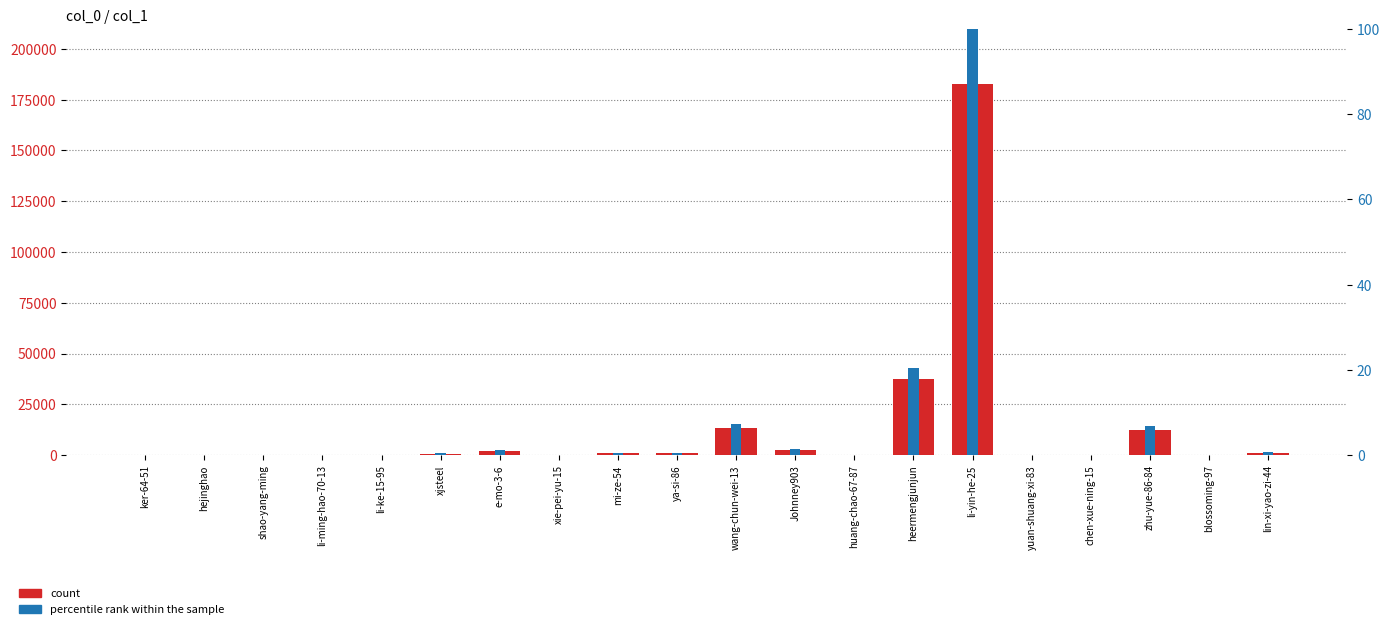

Rank the categories by percentile rank within the sample value from highest to lowest.

li-yin-he-25, heermengjunjun, wang-chun-wei-13, zhu-yue-86-84, Johnney903, e-mo-3-6, lin-xi-yao-zi-44, mi-ze-54, ya-si-86, xjsteel, li-ming-hao-70-13, chen-xue-ning-15, li-ke-15-95, ker-64-51, huang-chao-67-87, hejinghao, blossoming-97, shao-yang-ming, yuan-shuang-xi-83, xie-pei-yu-15